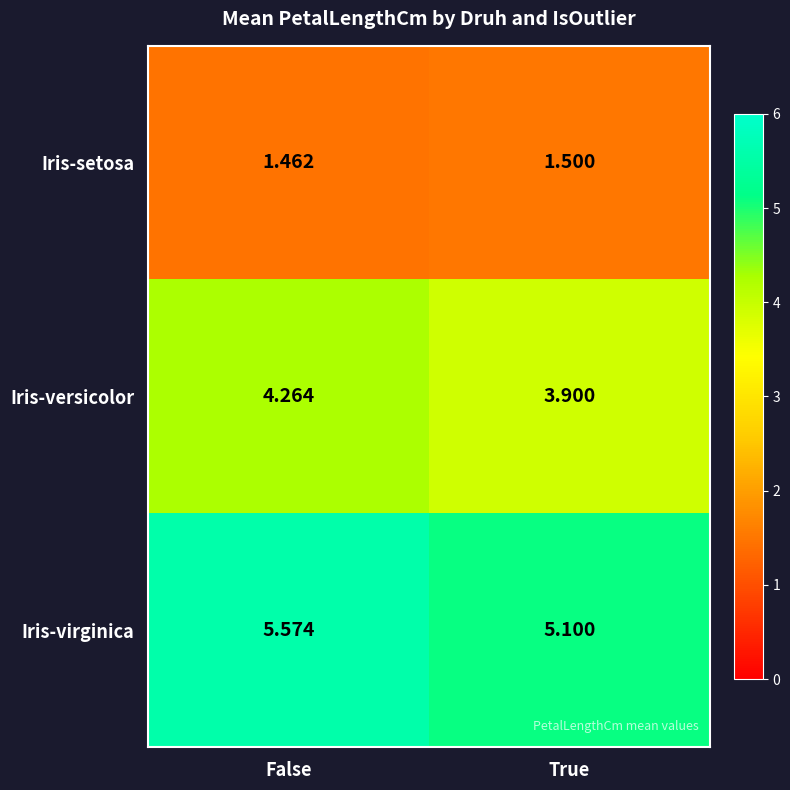

At True, list the series in order from smallest to largest.

Iris-setosa, Iris-versicolor, Iris-virginica